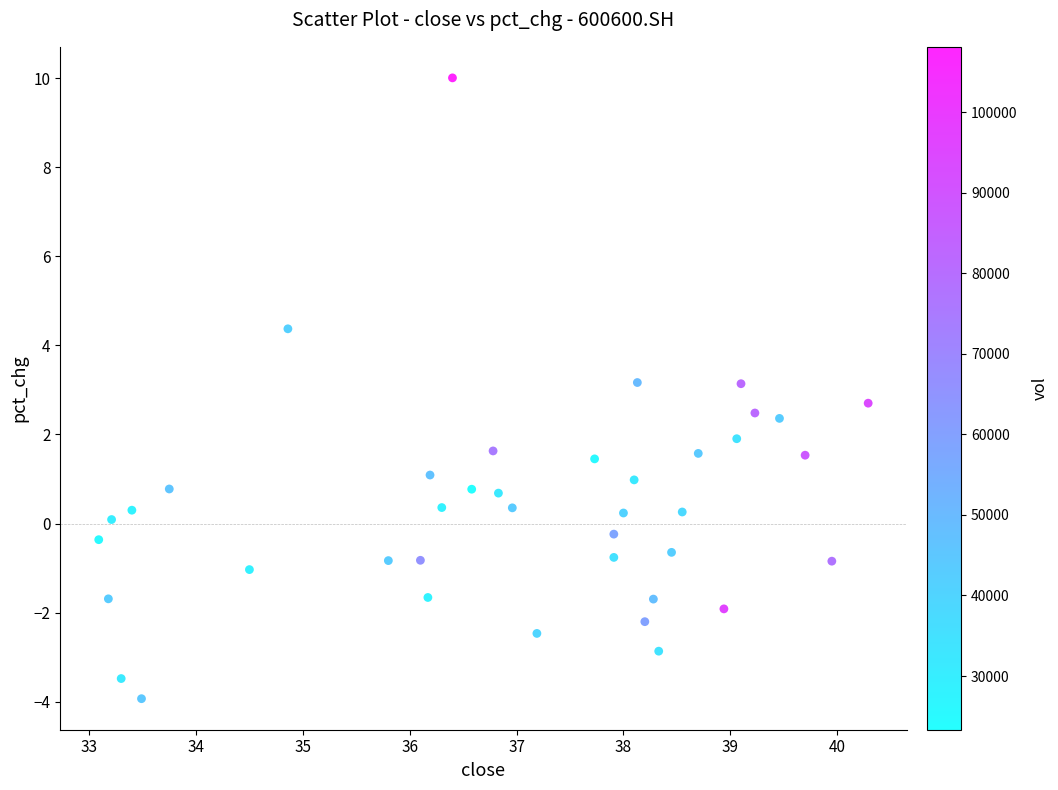

What is the range of X values (max minus min)?

7.2